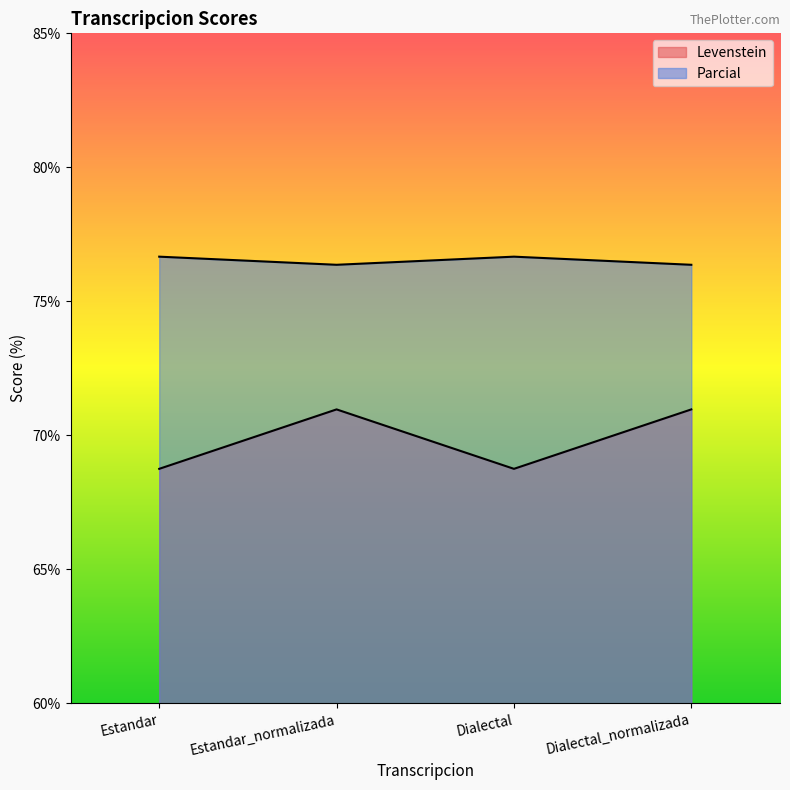

Which has a higher value, Dialectal or Estandar_normalizada?

Estandar_normalizada